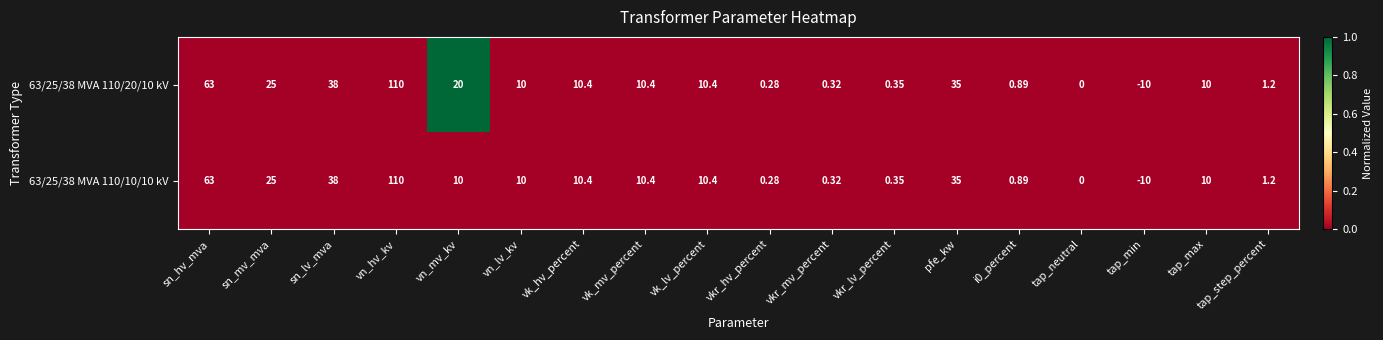

How many values in the 63/25/38 MVA 110/20/10 kV series are below 10?

7